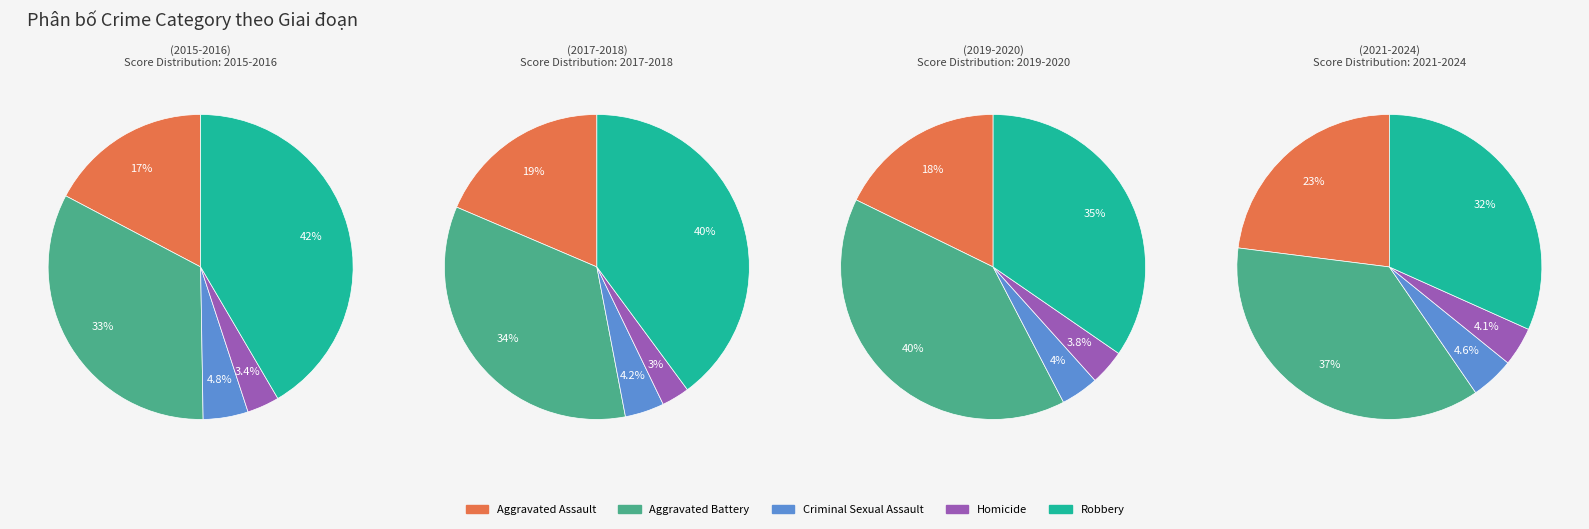

What percentage is NOT represented by 2?

89.4%